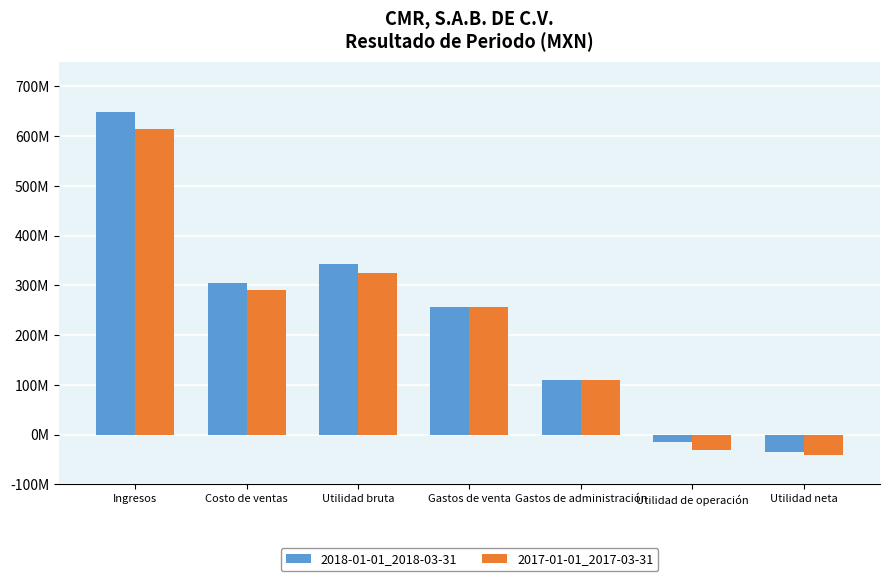

What is the sum of the 2017-01-01_2017-03-31 values at Ingresos and Utilidad bruta?

938450000